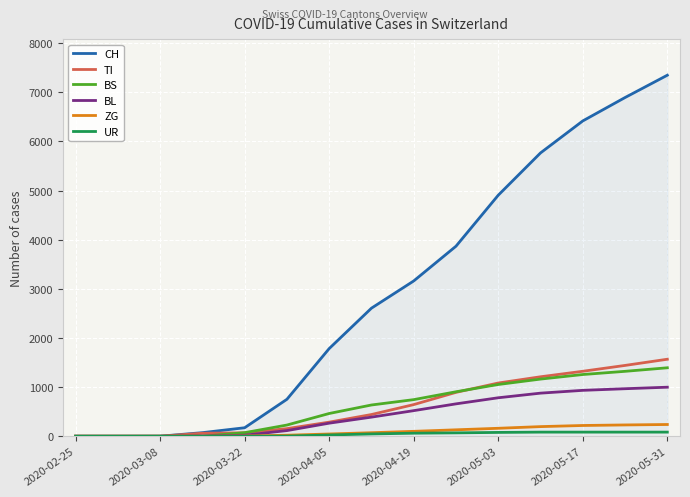

Which series has the largest total across all categories?

CH